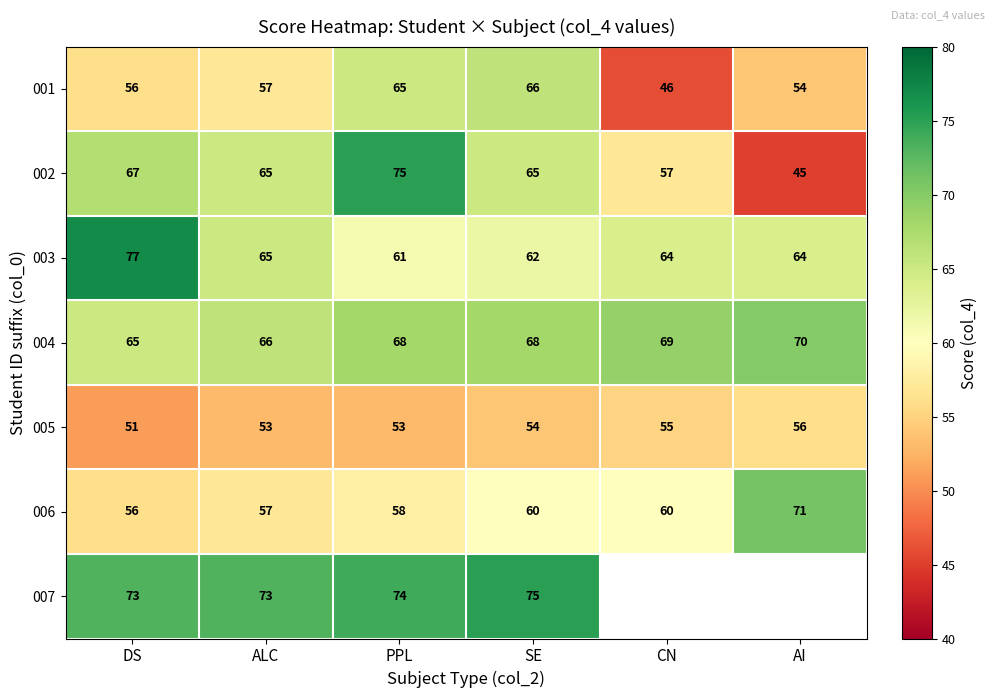

Where is 001 nearest to the value 56?

DS